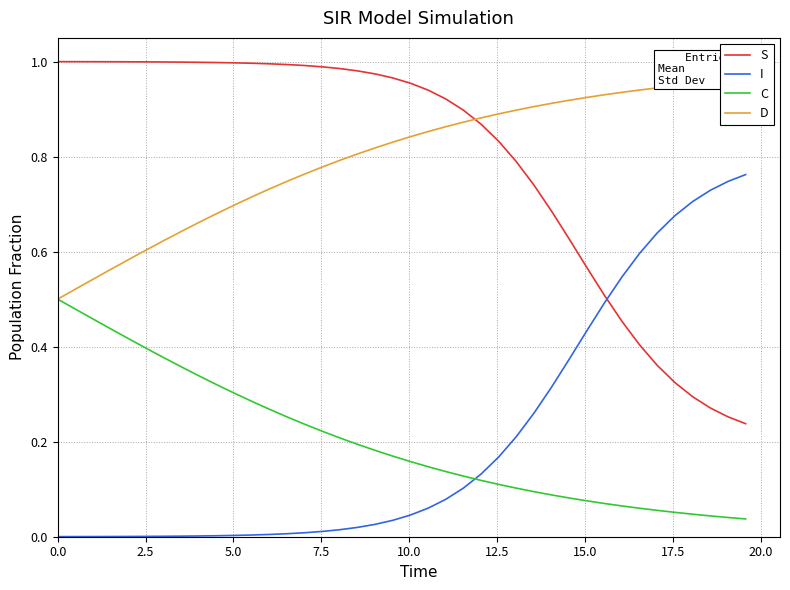

True or false: S and I cross at least once.

True